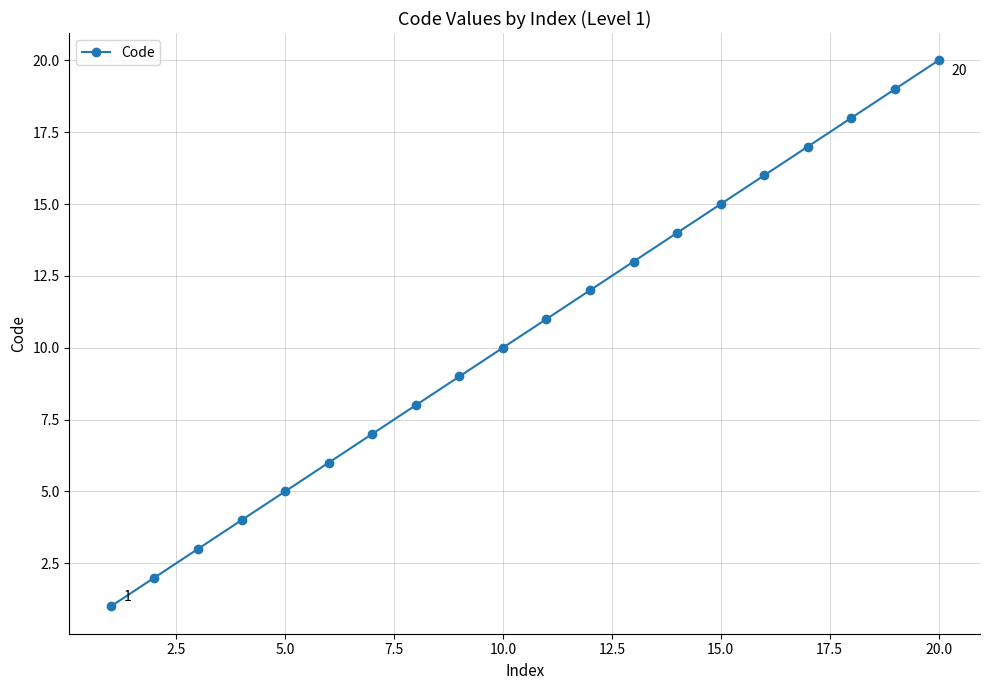

Reading left to right, extract all data points from this chart.

1	2	3	4	5	6	7	8	9	10	11	12	13	14	15	16	17	18	19	20